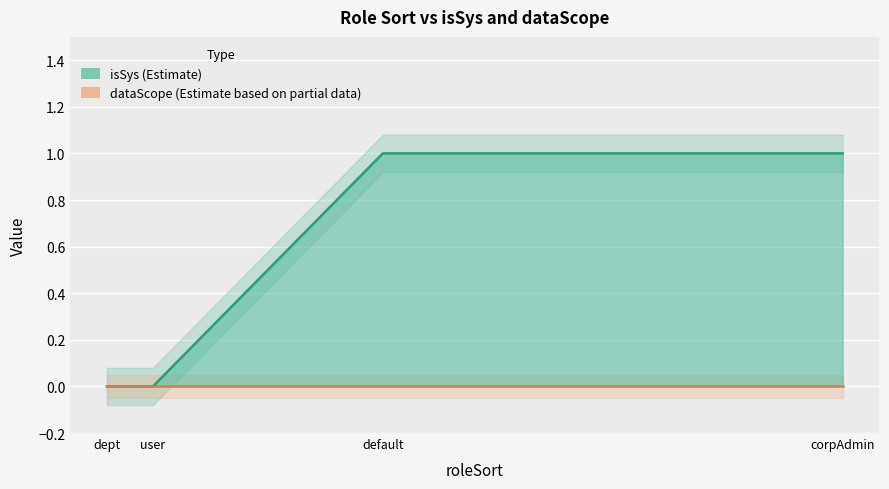

What is the difference between the maximum and minimum values?

1